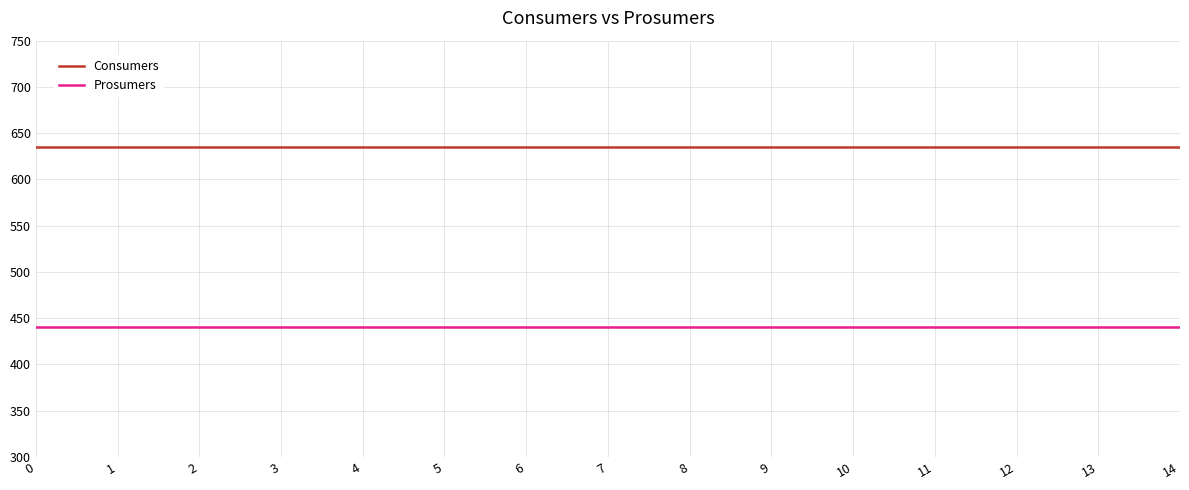

Is the value of Prosumers at 6 greater than the value of Consumers at 14?

No